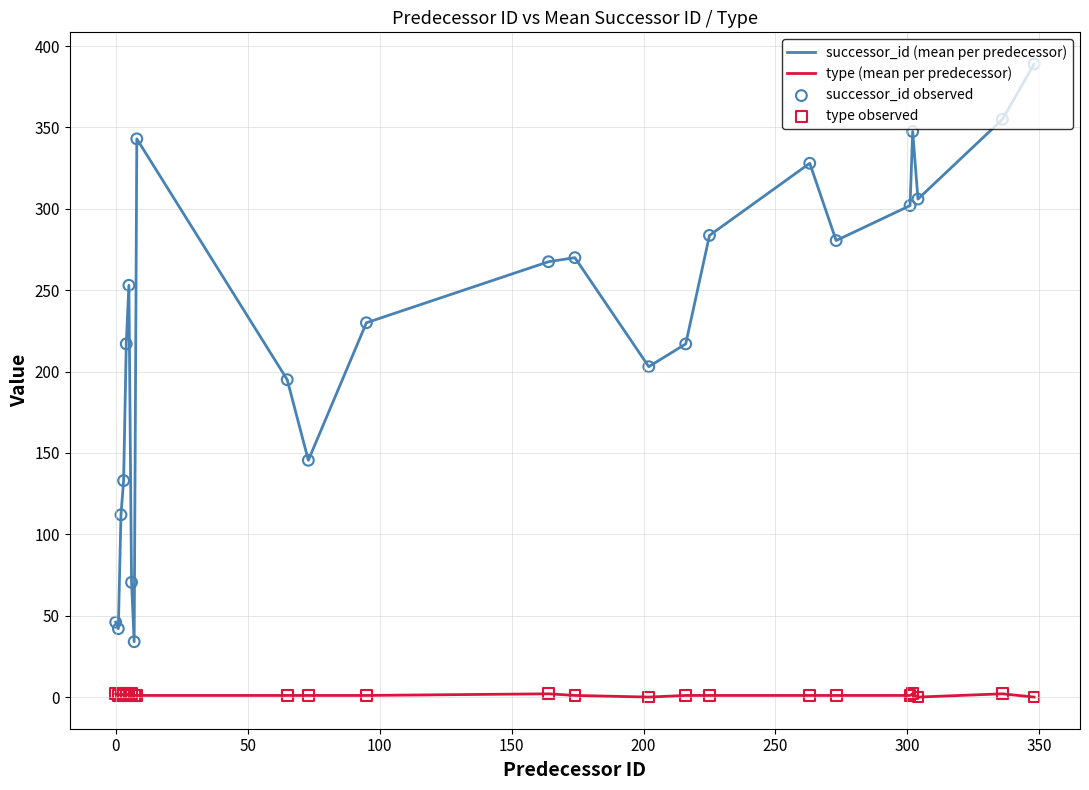

Which series has the widest spread of values?

successor_id (mean per predecessor)